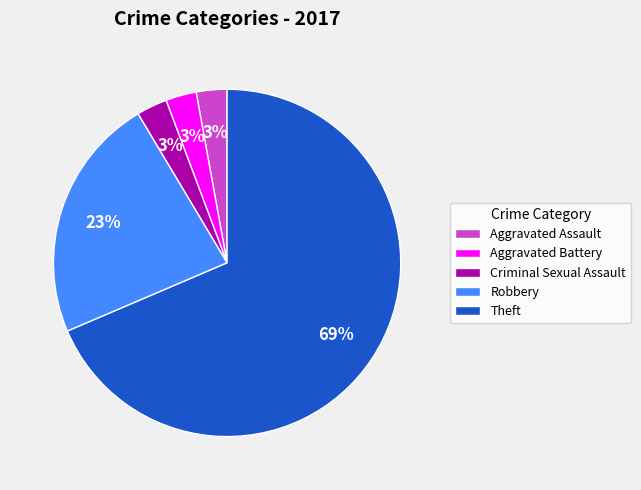

To the nearest percent, what is the average slice percentage?

20%